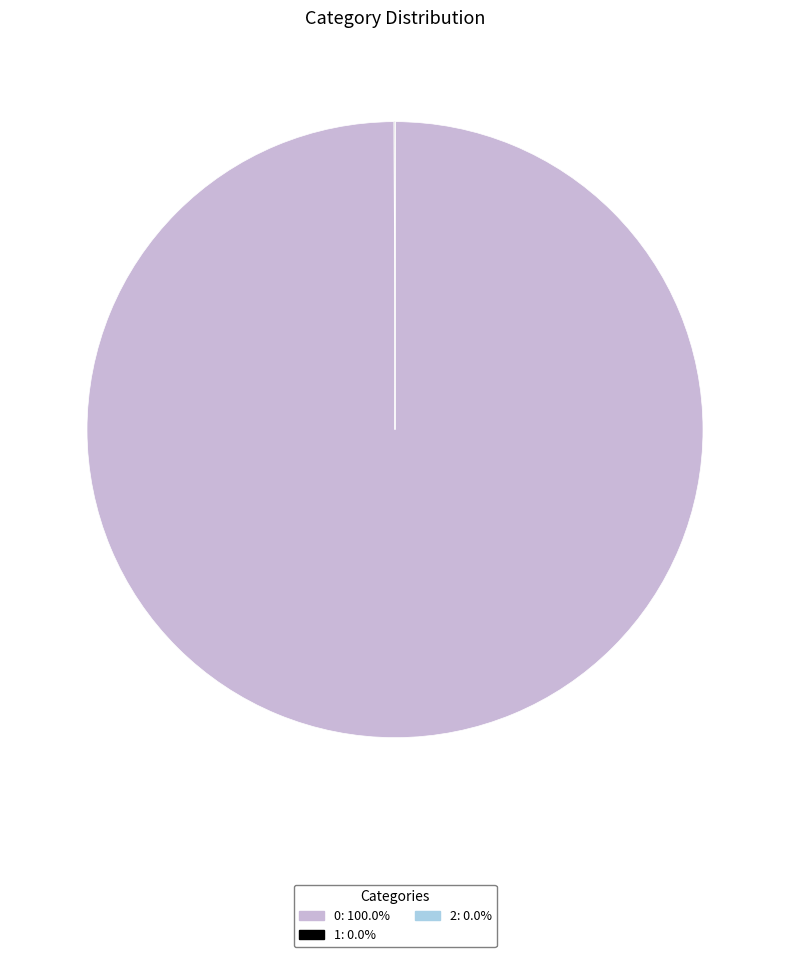

Does any single category account for the majority?

Yes